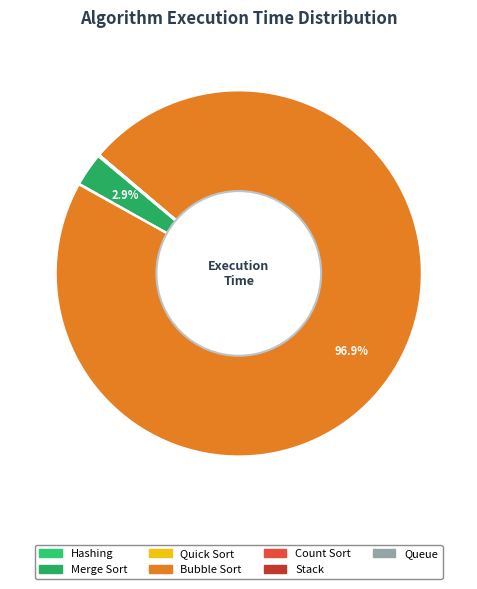

To the nearest percent, what is the difference between the Bubble Sort and Hashing slice percentages?

97%